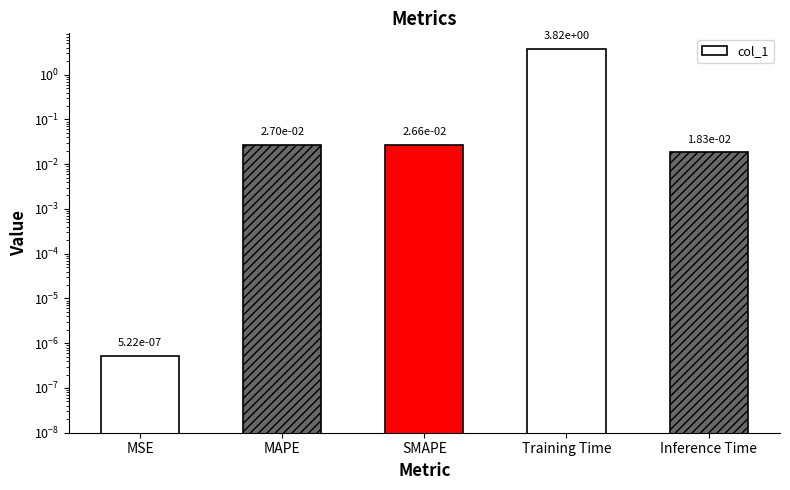

At which category does the chart reach its peak across all series?

Training Time